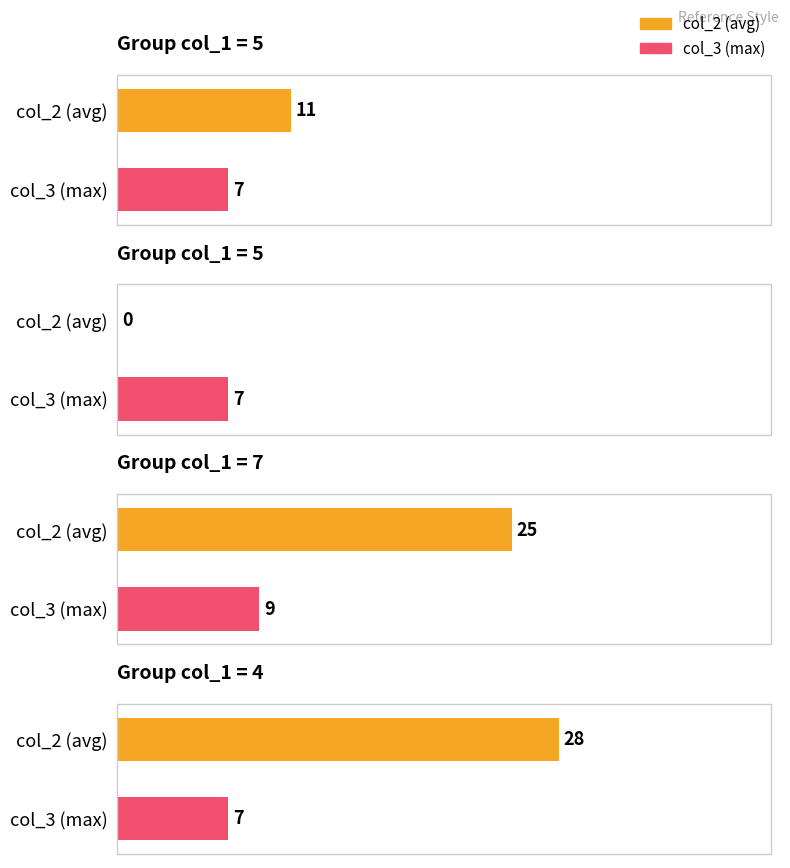

What is the highest value of the col_3 series?

9